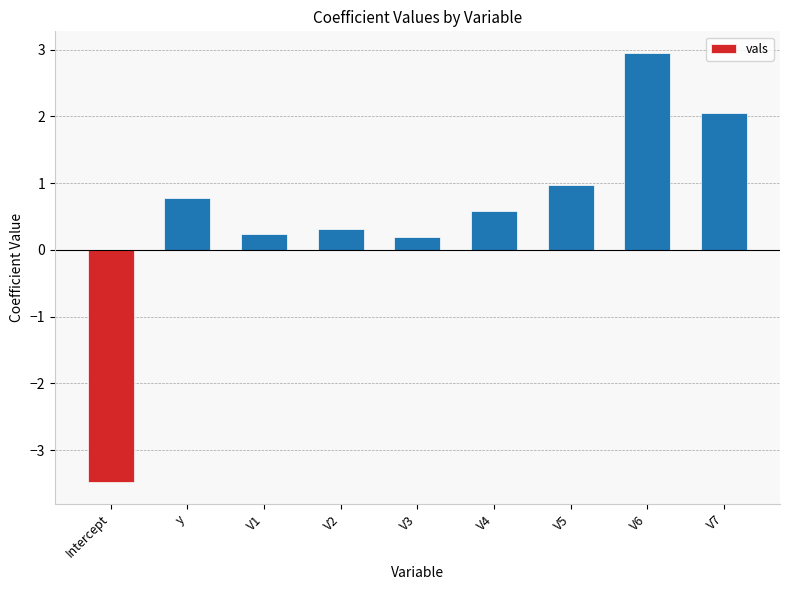

What is the label of the 2nd bar from the left?

y